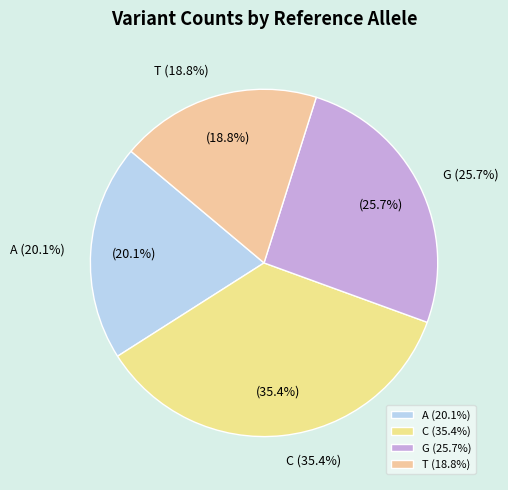

Rank the categories by value from lowest to highest.

T, A, G, C